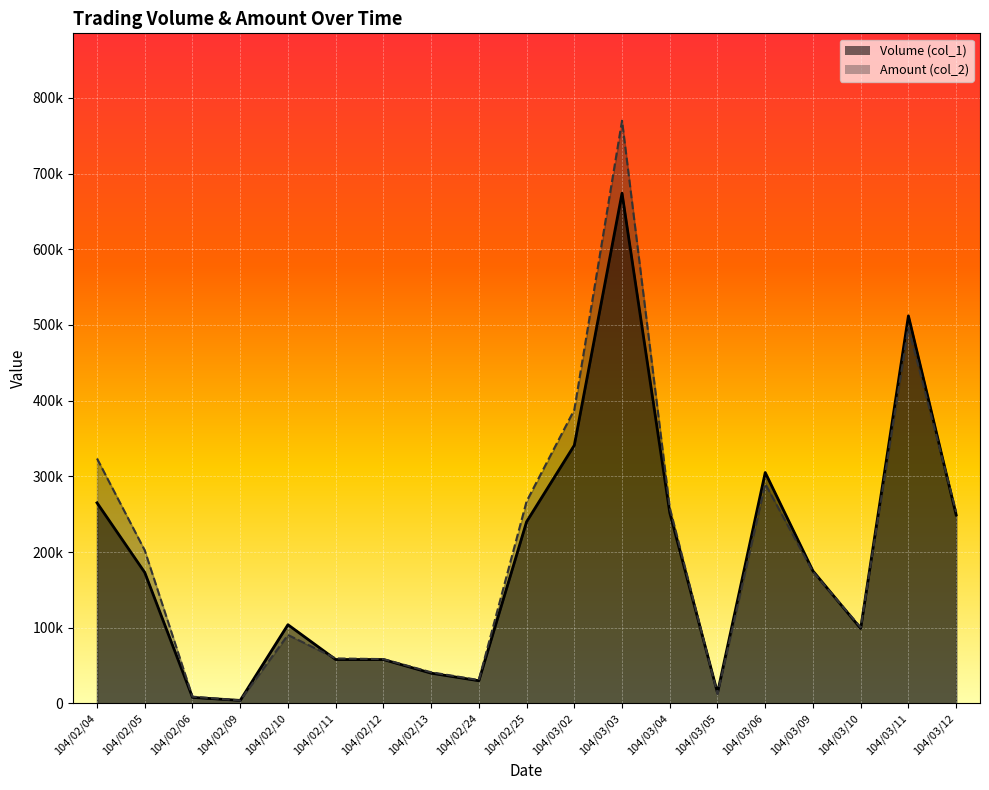

What is the difference between the second highest and minimum values in the Volume (col_1) series?

508000